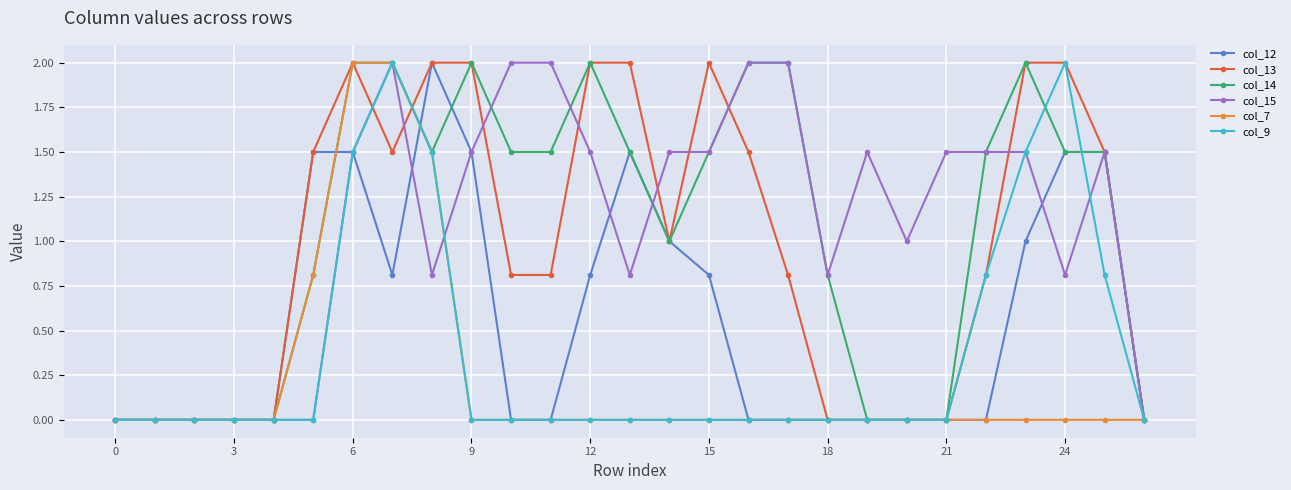

Reading left to right, extract all data points from this chart.

col_12: 0.0	0.0	0.0	0.0	0.0	1.5	1.5	0.8	2.0	1.5	0.0	0.0	0.8	1.5	1.0	0.8	0.0	0.0	0.0	0.0	0.0	0.0	0.0	1.0	1.5	1.5	0.0
col_13: 0.0	0.0	0.0	0.0	0.0	1.5	2.0	1.5	2.0	2.0	0.8	0.8	2.0	2.0	1.0	2.0	1.5	0.8	0.0	0.0	0.0	0.0	0.8	2.0	2.0	1.5	0.0
col_14: 0.0	0.0	0.0	0.0	0.0	0.8	2.0	2.0	1.5	2.0	1.5	1.5	2.0	1.5	1.0	1.5	2.0	2.0	0.8	0.0	0.0	0.0	1.5	2.0	1.5	1.5	0.0
col_15: 0.0	0.0	0.0	0.0	0.0	0.0	1.5	2.0	0.8	1.5	2.0	2.0	1.5	0.8	1.5	1.5	2.0	2.0	0.8	1.5	1.0	1.5	1.5	1.5	0.8	1.5	0.0
col_7: 0.0	0.0	0.0	0.0	0.0	0.8	2.0	2.0	1.5	0.0	0.0	0.0	0.0	0.0	0.0	0.0	0.0	0.0	0.0	0.0	0.0	0.0	0.0	0.0	0.0	0.0	0.0
col_9: 0.0	0.0	0.0	0.0	0.0	0.0	1.5	2.0	1.5	0.0	0.0	0.0	0.0	0.0	0.0	0.0	0.0	0.0	0.0	0.0	0.0	0.0	0.8	1.5	2.0	0.8	0.0